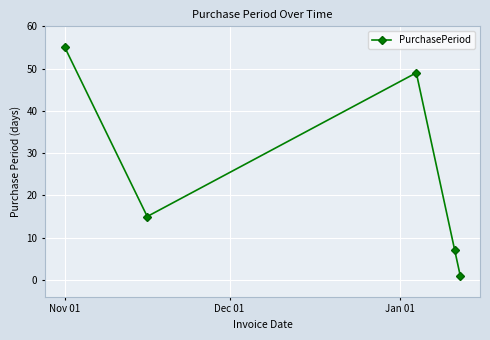

How many points are higher than both their immediate neighbors (excluding endpoints)?

1